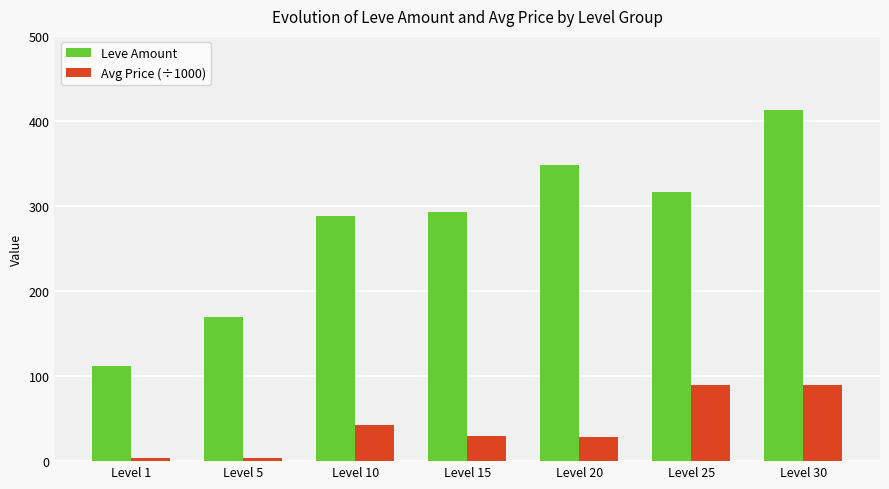

What is the maximum value shown in the chart?

413.0